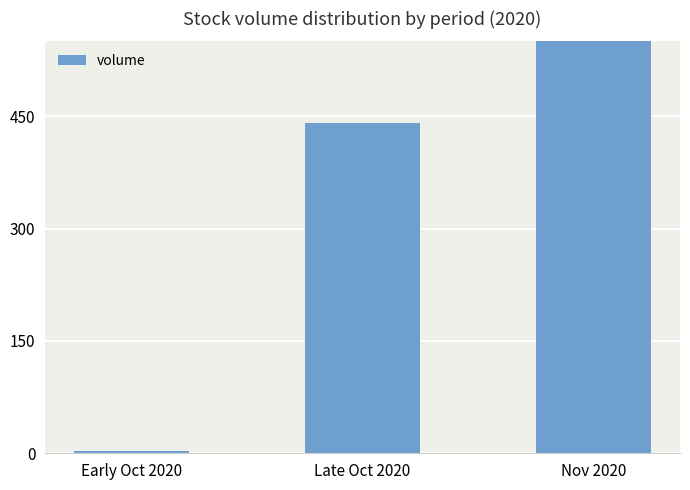

True or false: the data shows 74987953 at Nov 2020.

True